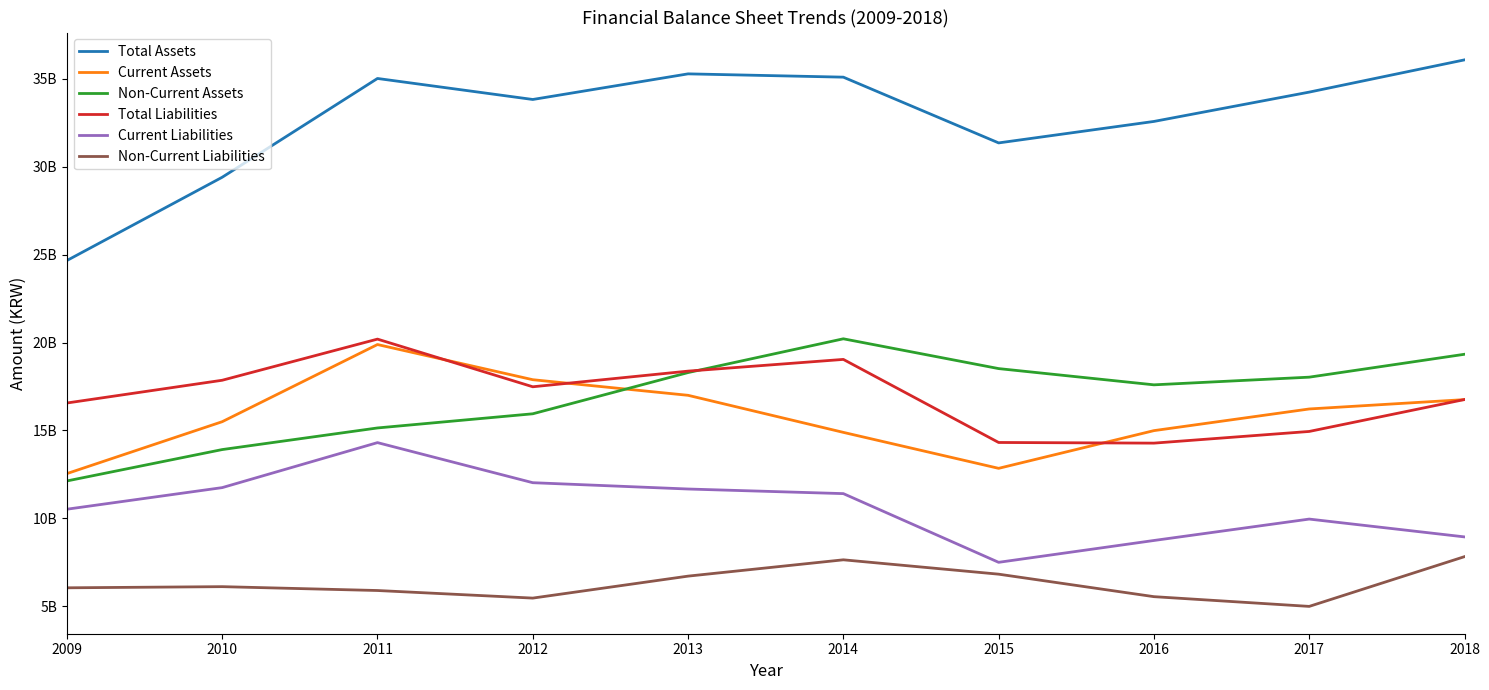

Which series has the largest range (max minus min)?

Total Assets